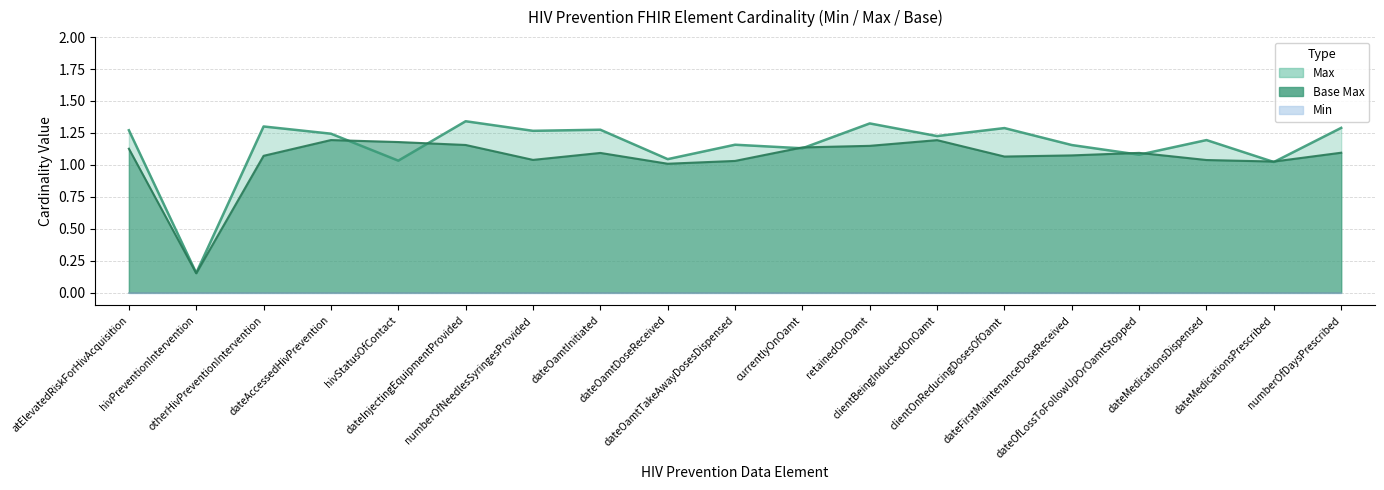

Reading right to left, list all the values displayed in this chart.

Min: 0	0	0	0	0	0	0	0	0	0	0	0	0	0	0	0	0	0	0
Max: 1	1	1	1	1	1	1	1	1	1	1	1	1	1	1	1	1	0	1
Base_Max: 1	1	1	1	1	1	1	1	1	1	1	1	1	1	1	1	1	0	1
Base_Min: 0	0	0	0	0	0	0	0	0	0	0	0	0	0	0	0	0	0	0